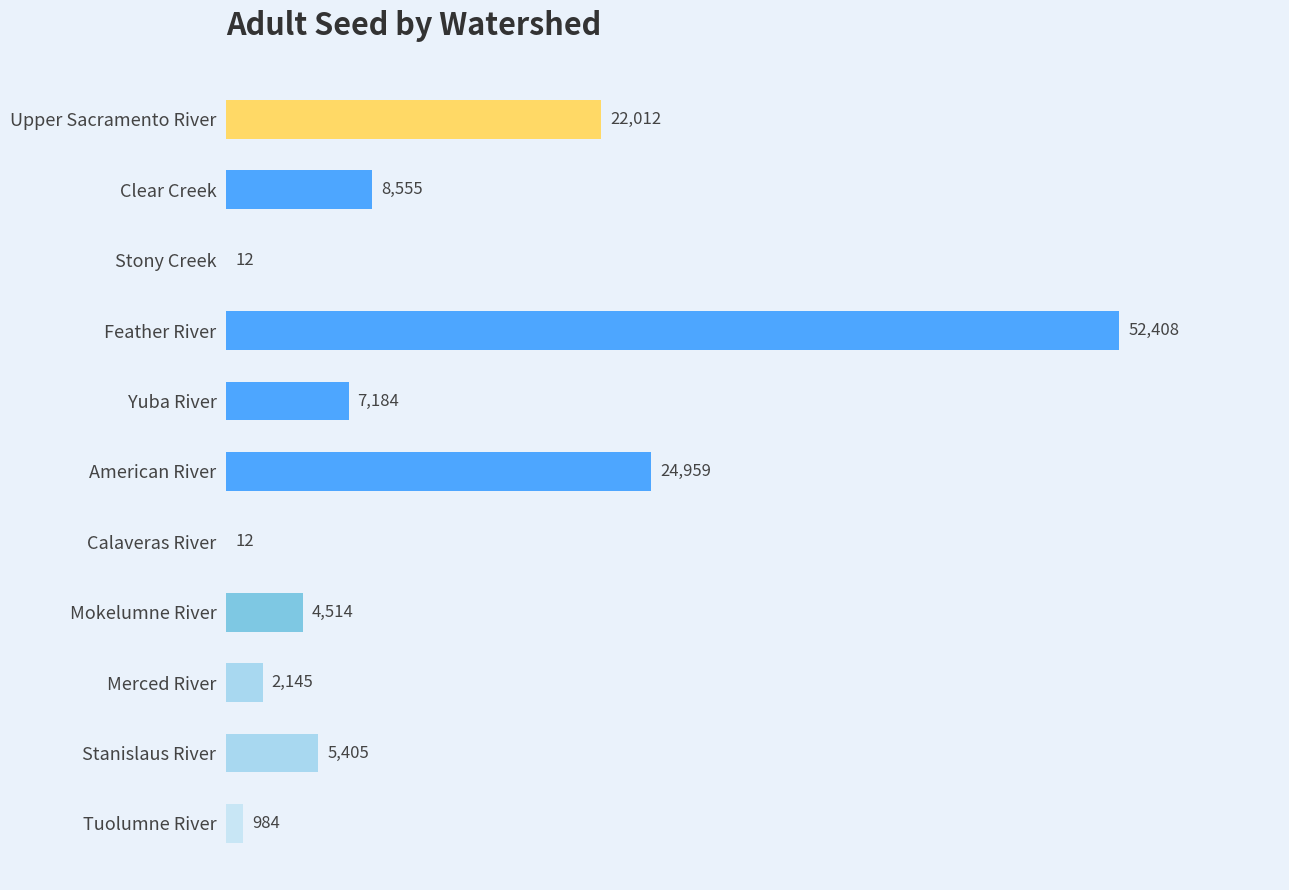

Reading bottom to top, extract all data points from this chart.

Tuolumne River=984	Stanislaus River=5405	Merced River=2145	Mokelumne River=4514	Calaveras River=12	American River=24959	Yuba River=7184	Feather River=52408	Stony Creek=12	Clear Creek=8555	Upper Sacramento River=22012